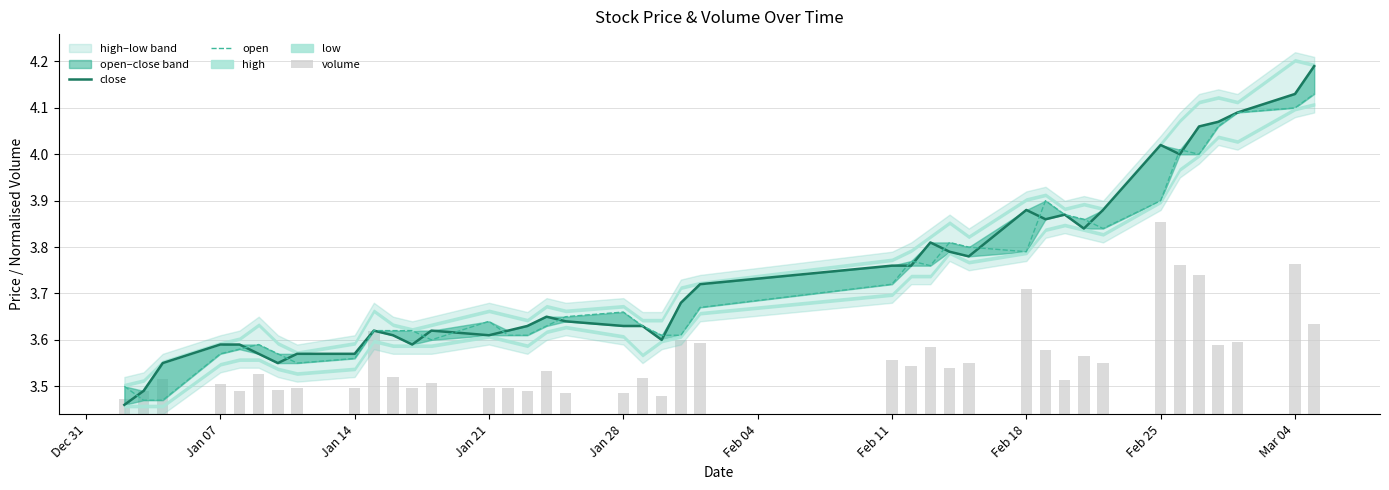

At how many categories does at least one series exceed 1?

40